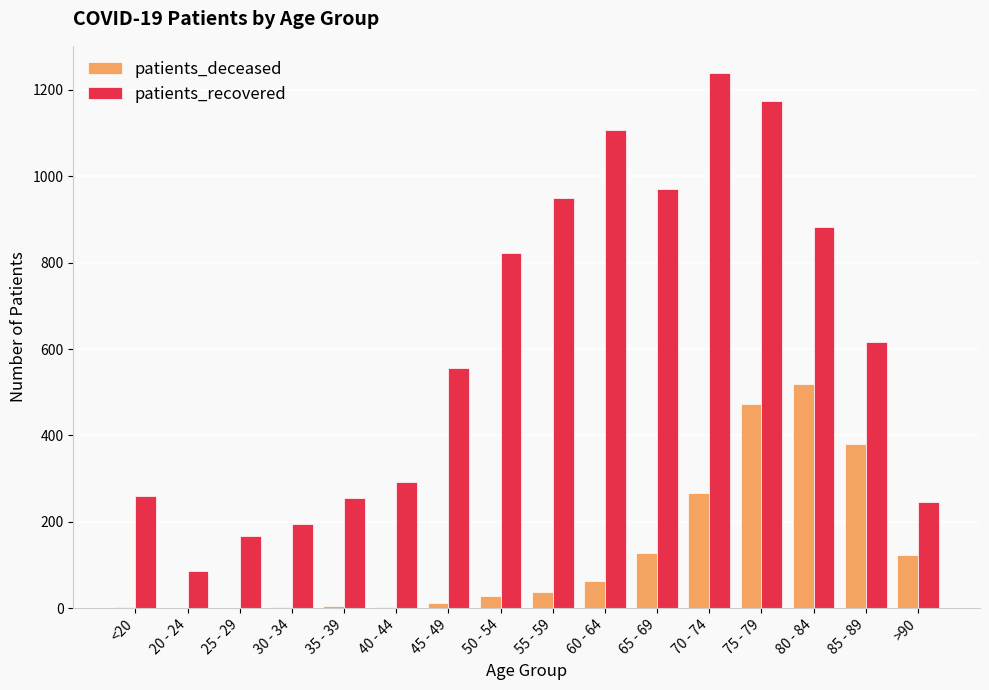

At which label is patients_recovered closest to 662?

85 - 89